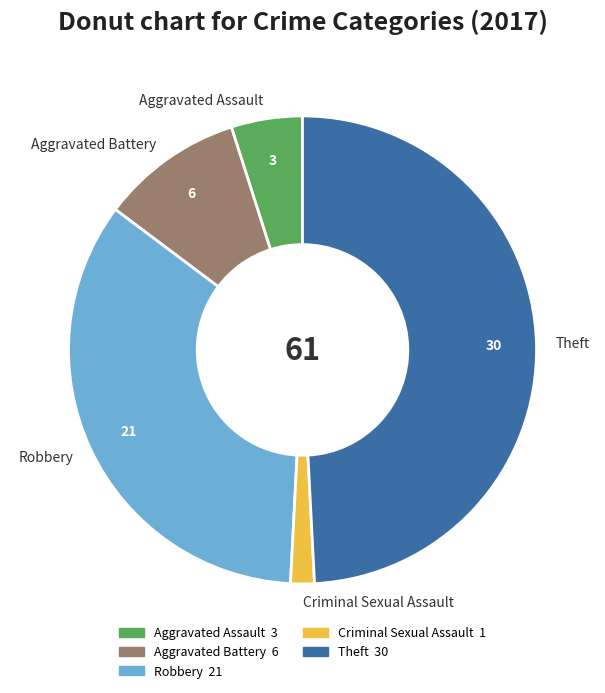

Is there any slice that represents more than half of the pie?

No